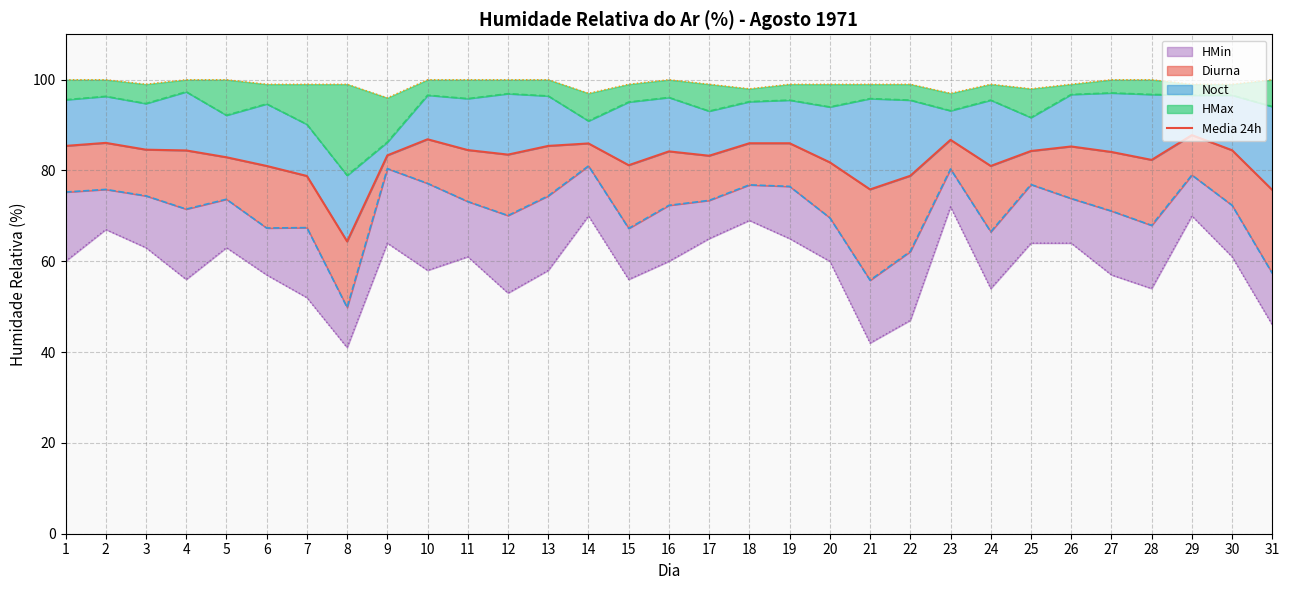

How many values exceed 84?

17